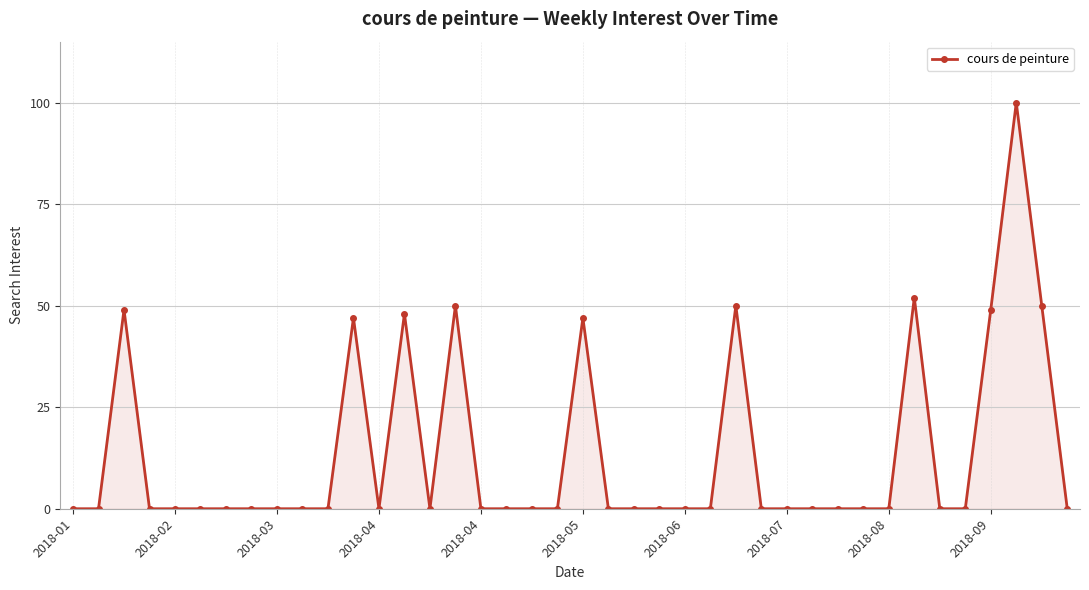

What is the sum of all values?

542